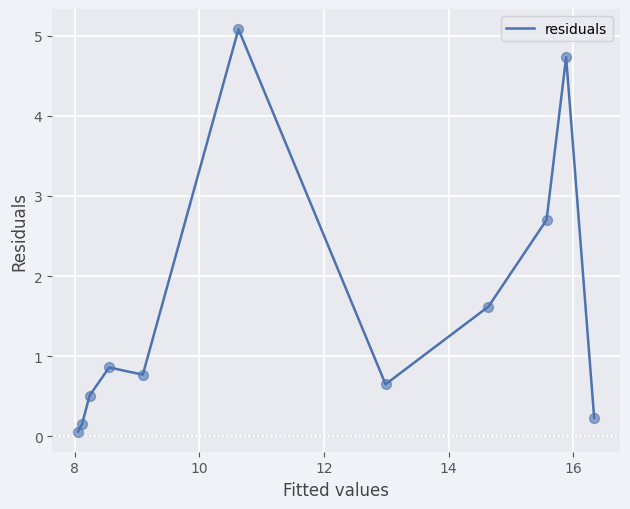

What is the maximum value shown in the chart?

5.1